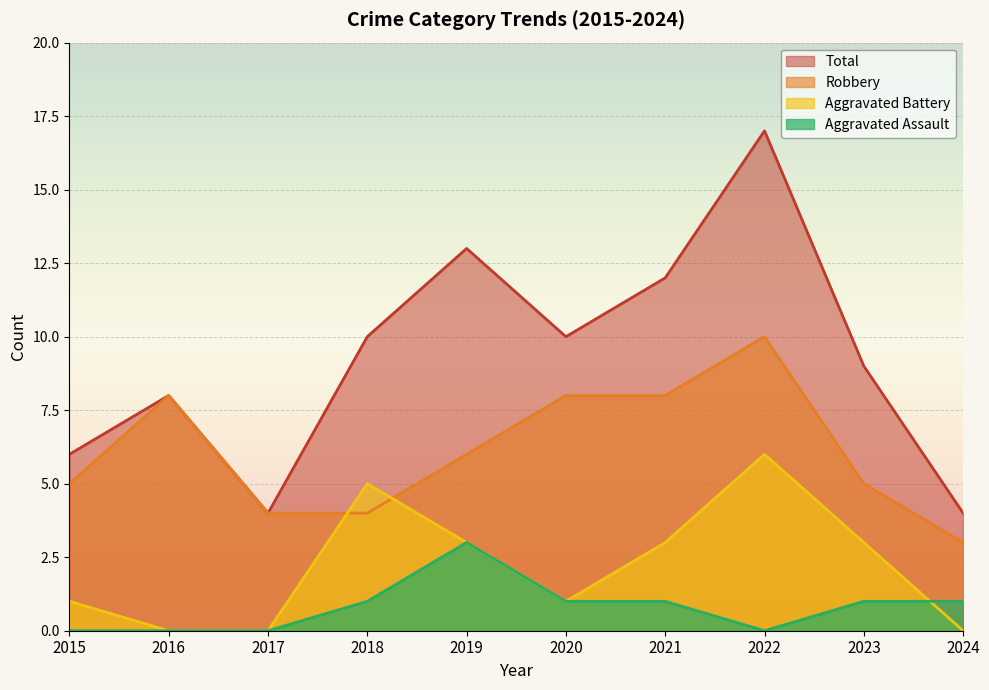

True or false: Total and Robbery intersect in this chart.

False